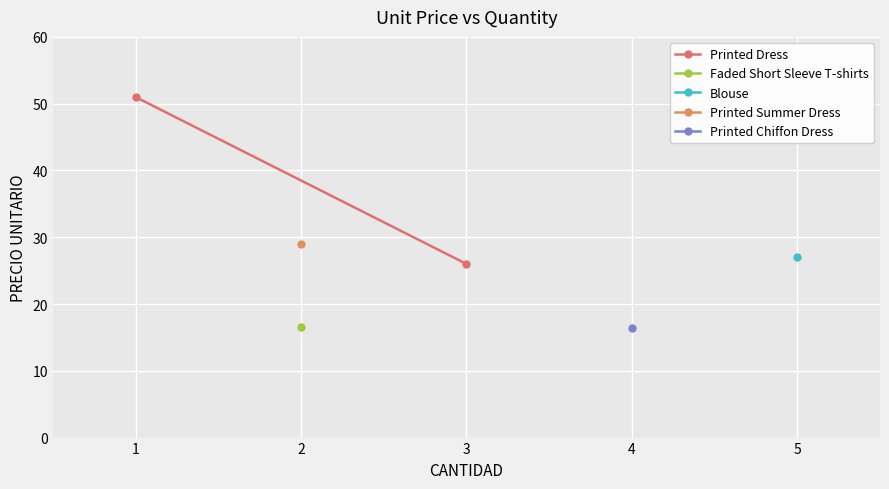

Reading left to right, extract all data points from this chart.

51.0	26.0